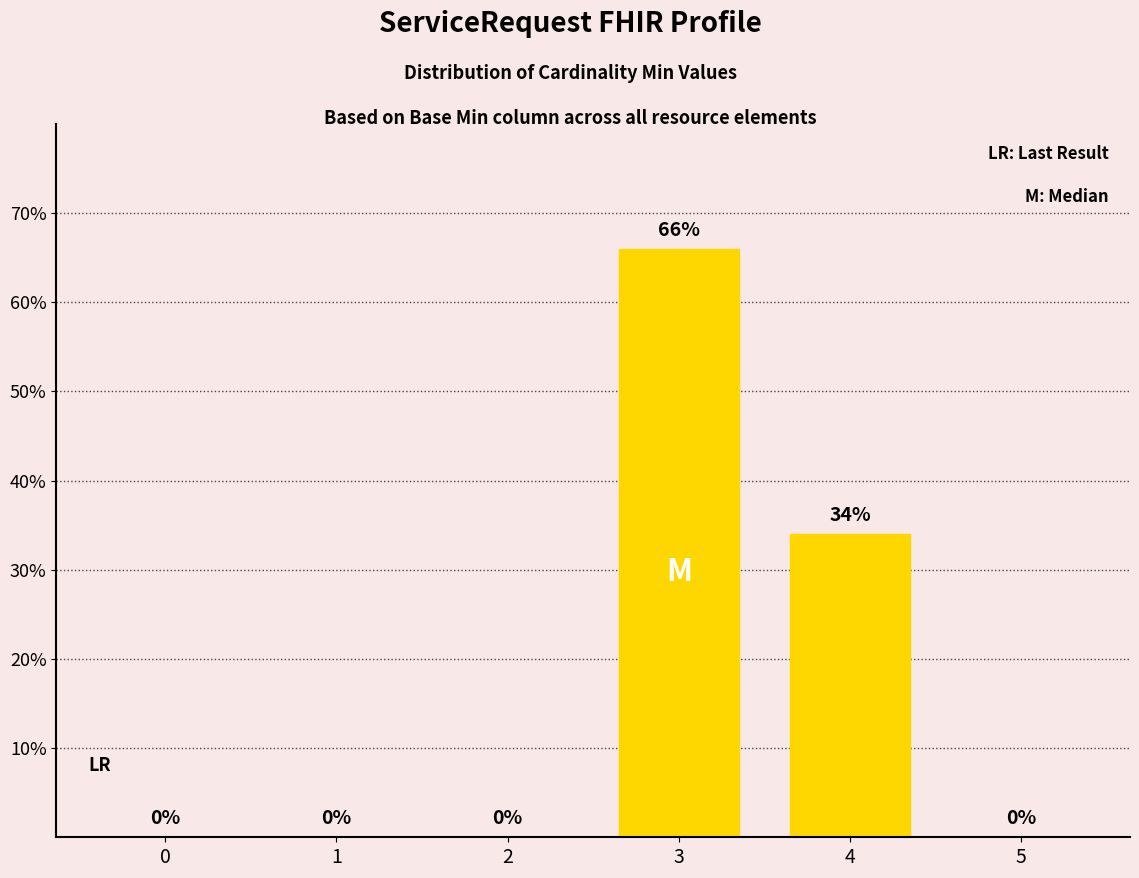

The chart shows a value of 34 at 4. True or false?

True